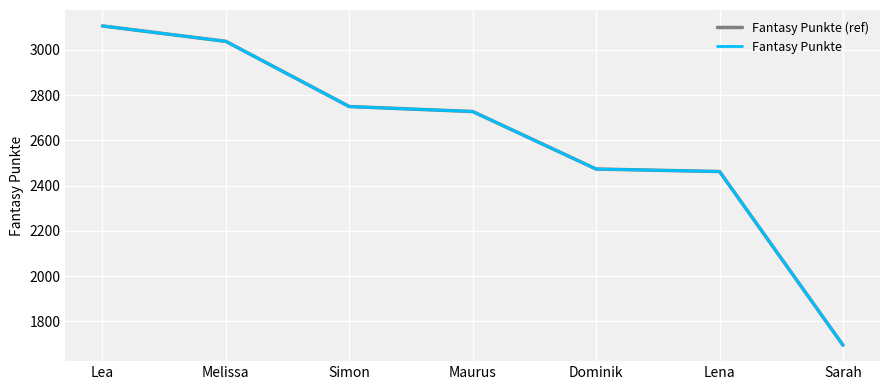

Is this an area chart (filled region under the line)?

No